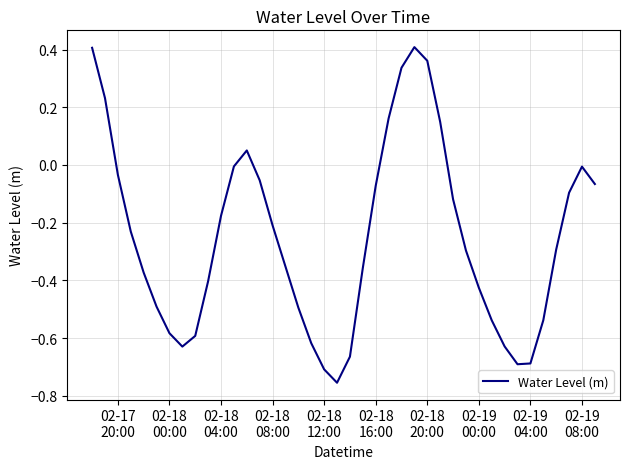

Is this an area chart (filled region under the line)?

No